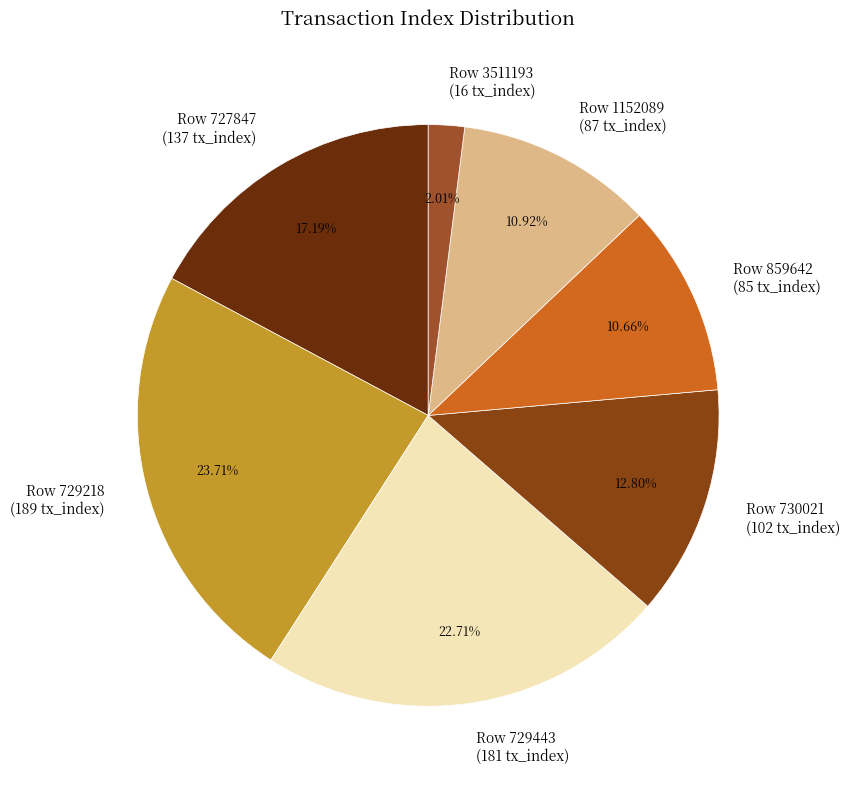

Approximately how many times larger is the value at Row 727847 (137 tx_index) compared to Row 730021 (102 tx_index)?

1.3